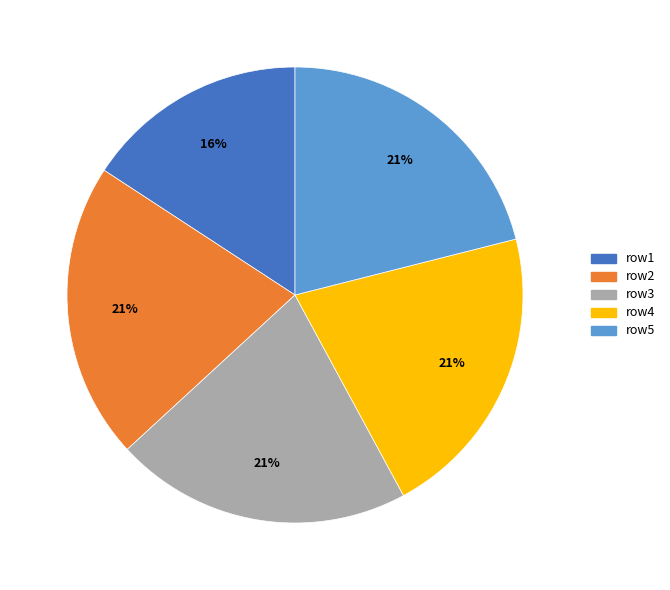

Is it true that row5 is 21% of the pie?

True